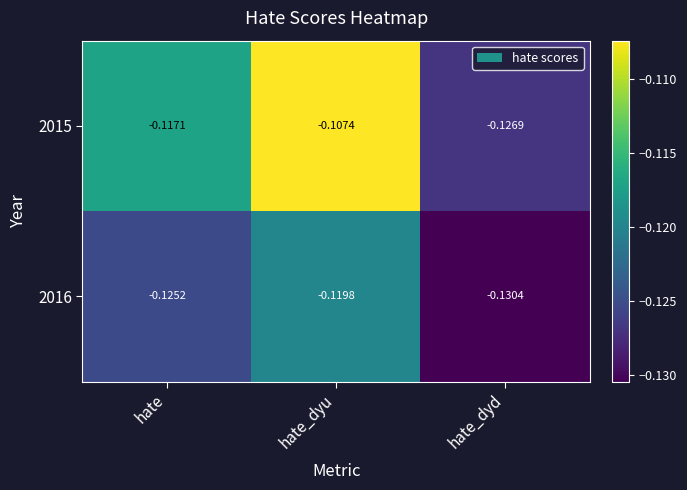

Which label corresponds to the largest value in the chart?

hate_dyu